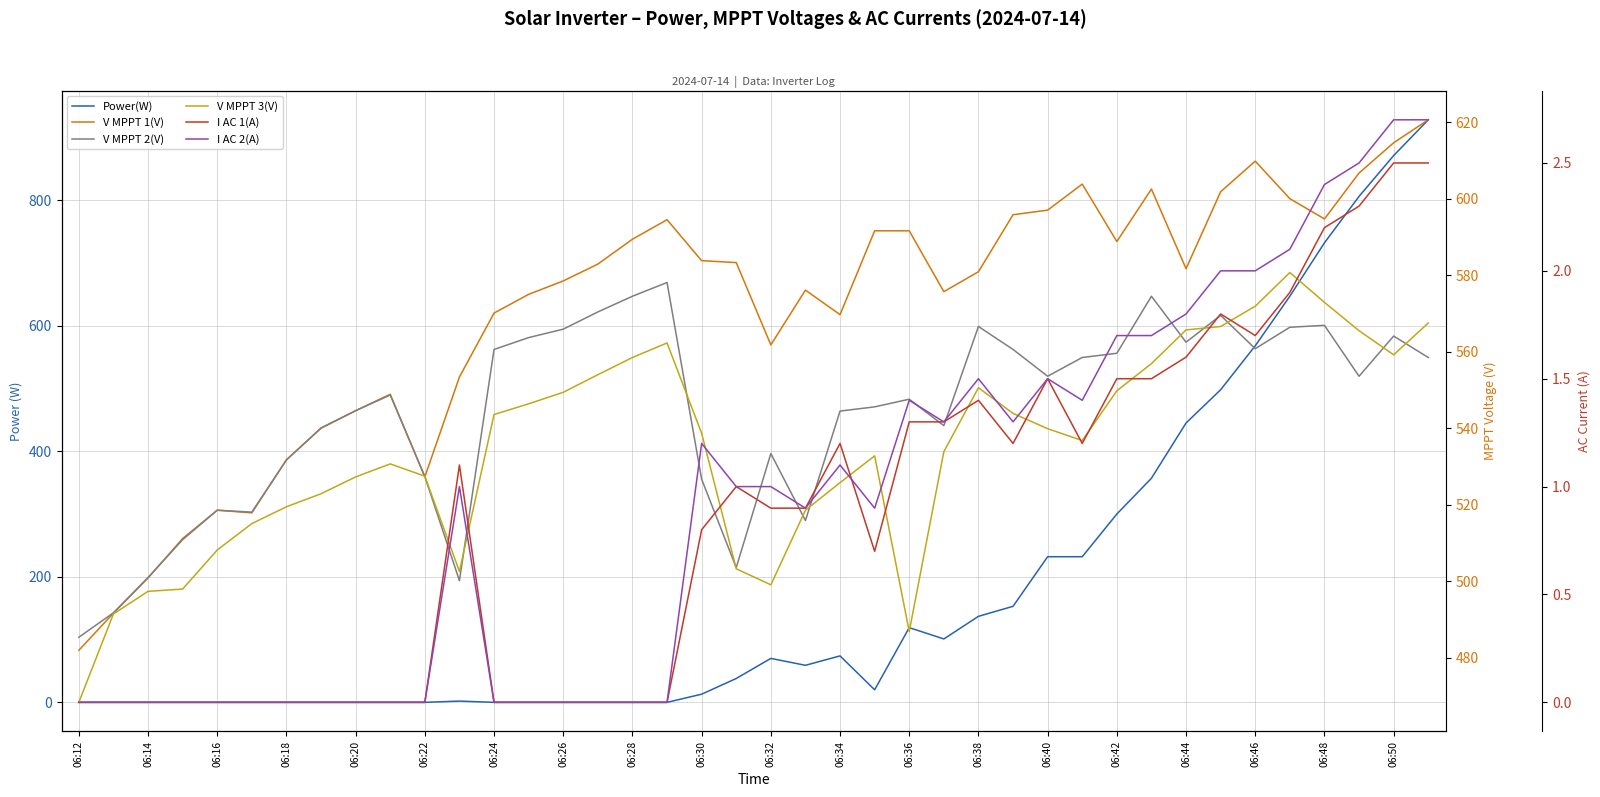

At which label does V MPPT 3(V) reach its minimum?

06:12